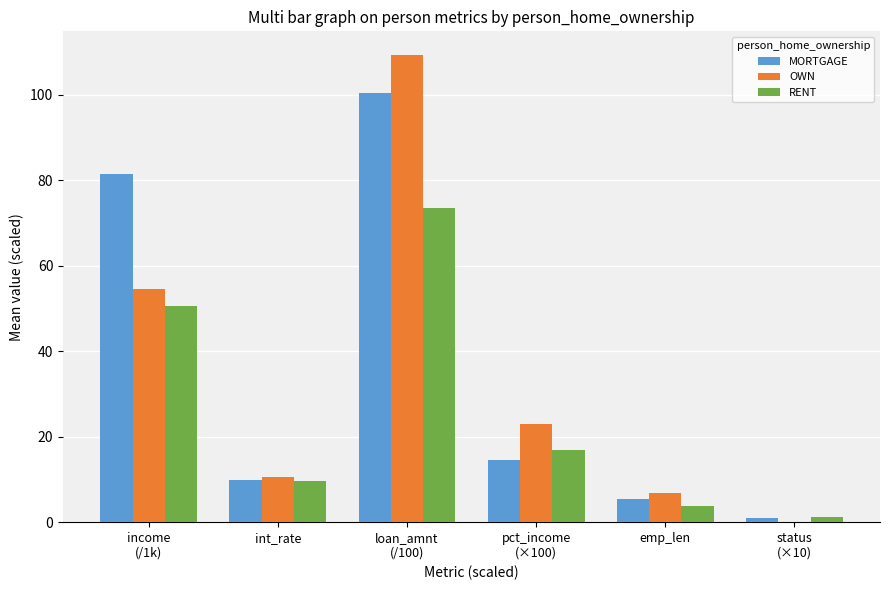

What is the approximate value of MORTGAGE at pct_income
(×100)?

14.7